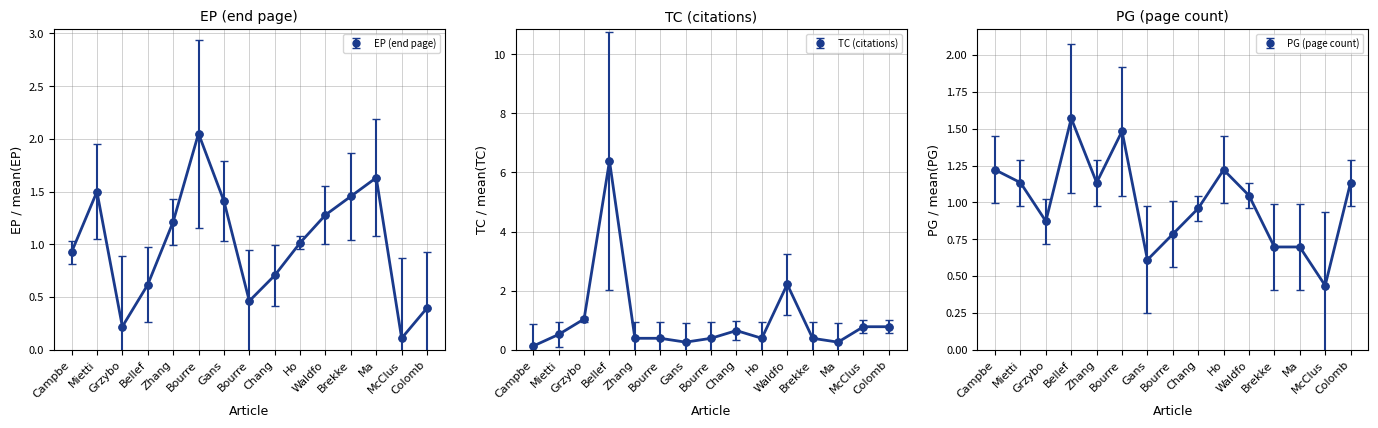

What value does the EP series have at Mietti?

1.5